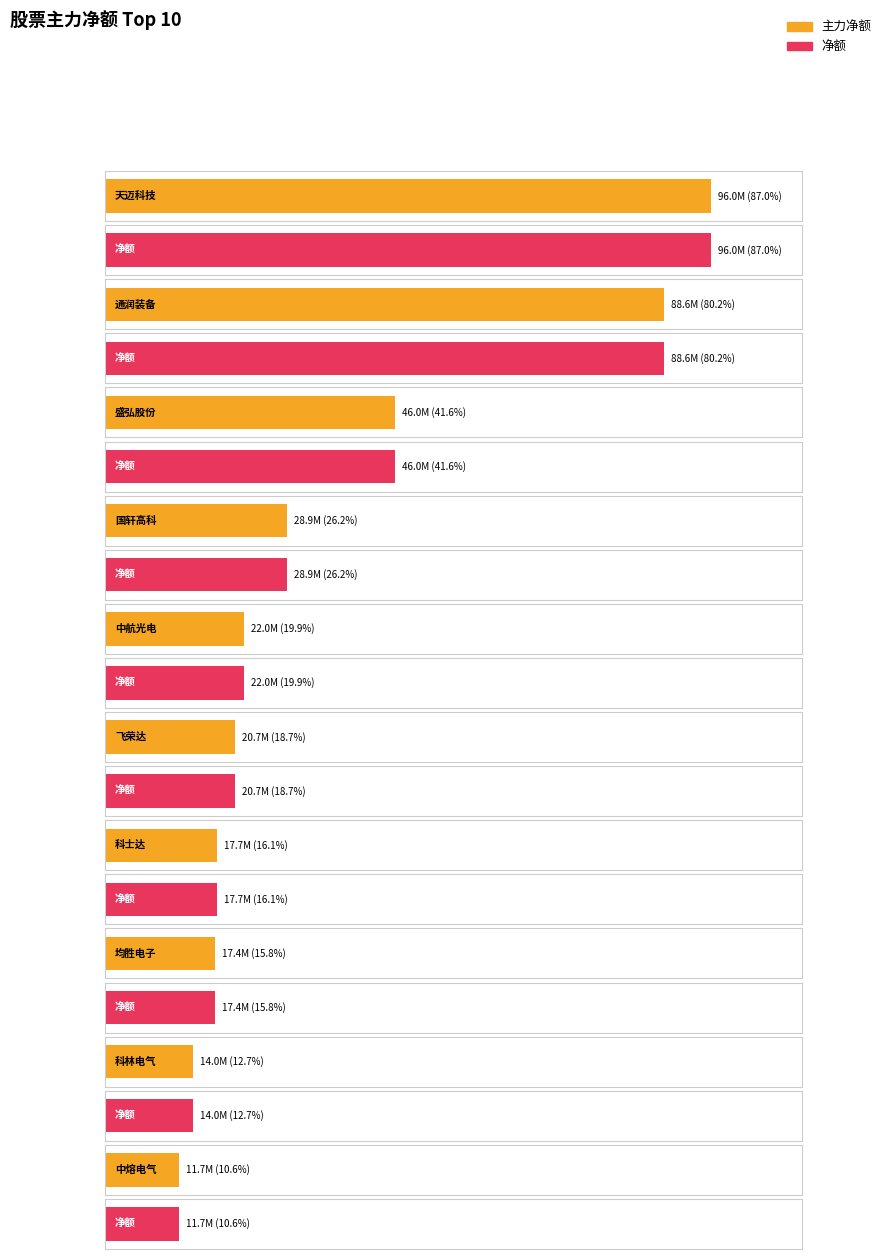

Reading left to right, transcribe all the data shown in this chart.

主力净额: 天迈科技=96041575	通润装备=88577414	盛弘股份=45966328	国轩高科=28927210	中航光电=22020630	飞荣达=20683062	科士达=17743022	均胜电子=17440079	科林电气=14025721	中熔电气=11738706
净额: 天迈科技=96041575	通润装备=88577414	盛弘股份=45966328	国轩高科=28927210	中航光电=22020630	飞荣达=20683062	科士达=17743022	均胜电子=17440079	科林电气=14025721	中熔电气=11738706